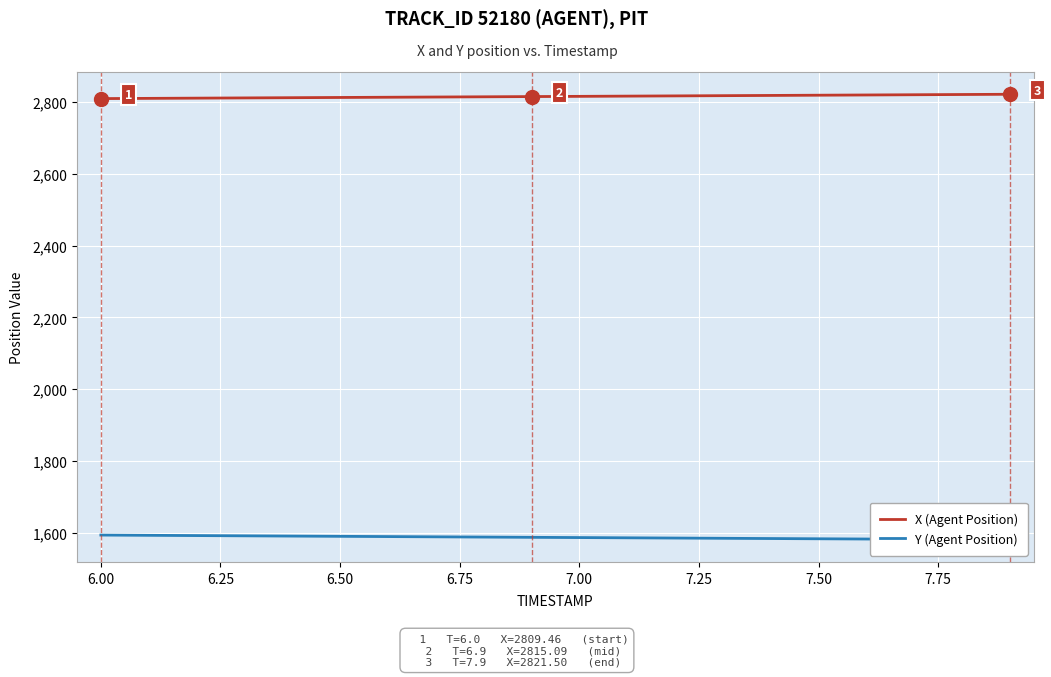

What is the maximum value for X (Agent Position)?

2821.5